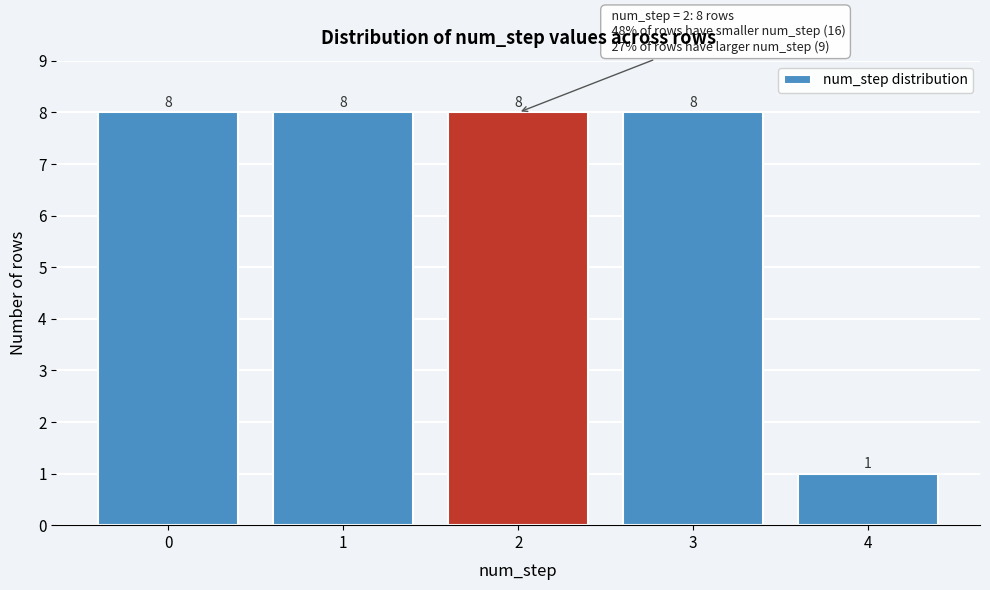

Reading left to right, what are all the values shown in this chart?

8	8	8	8	1